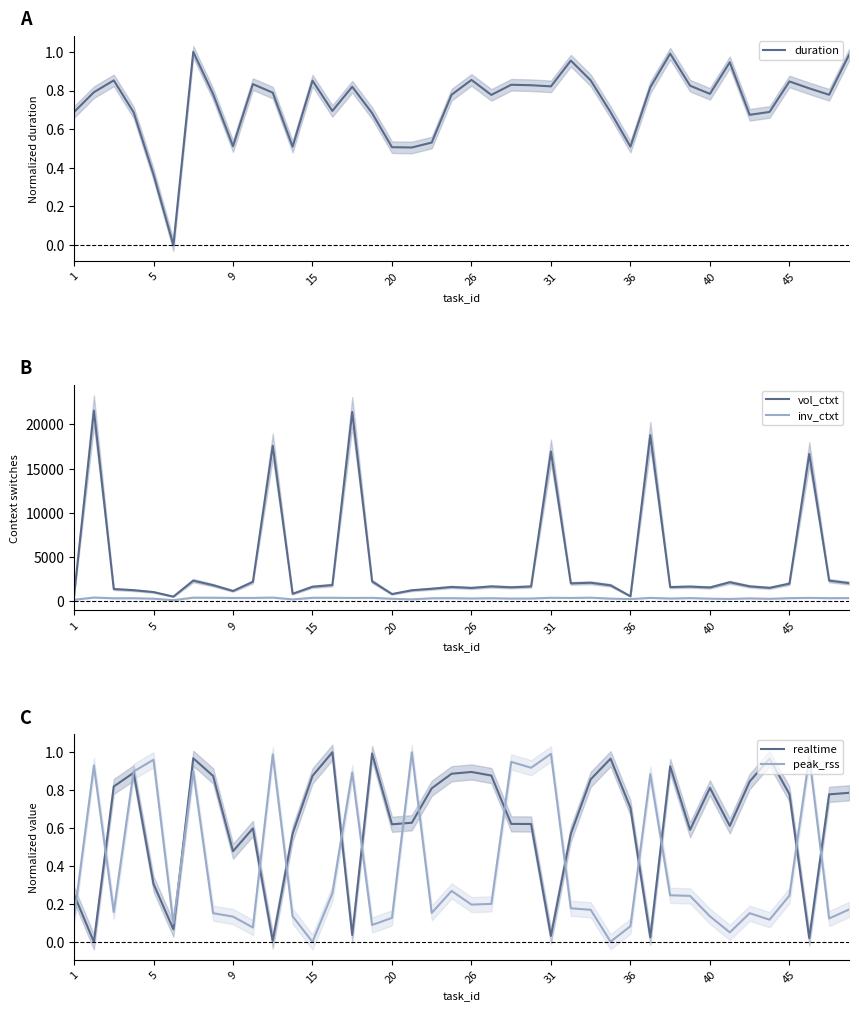

What is the maximum value for vol_ctxt?

21545